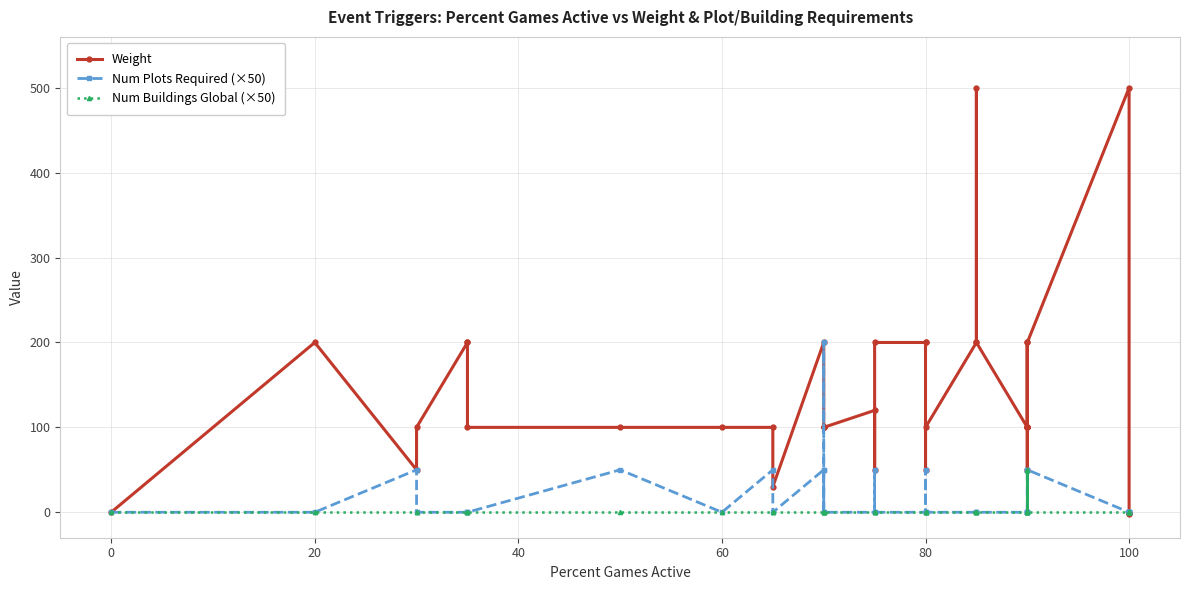

What is the sum of all Weight values?

5044